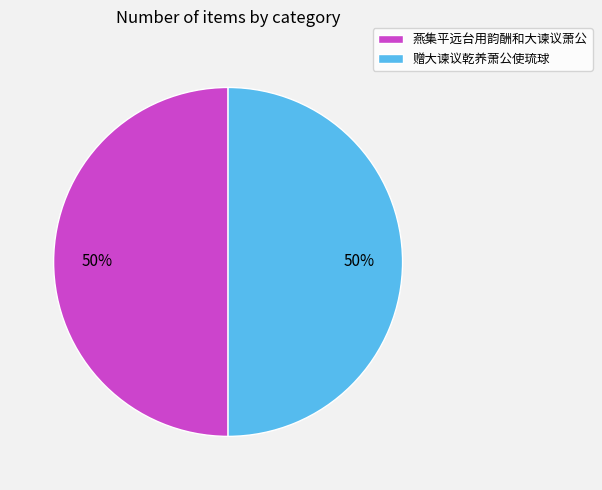

Combined, do 燕集平远台用韵酬和大谏议萧公 and 赠大谏议乾养萧公使琉球 account for over 50%?

Yes